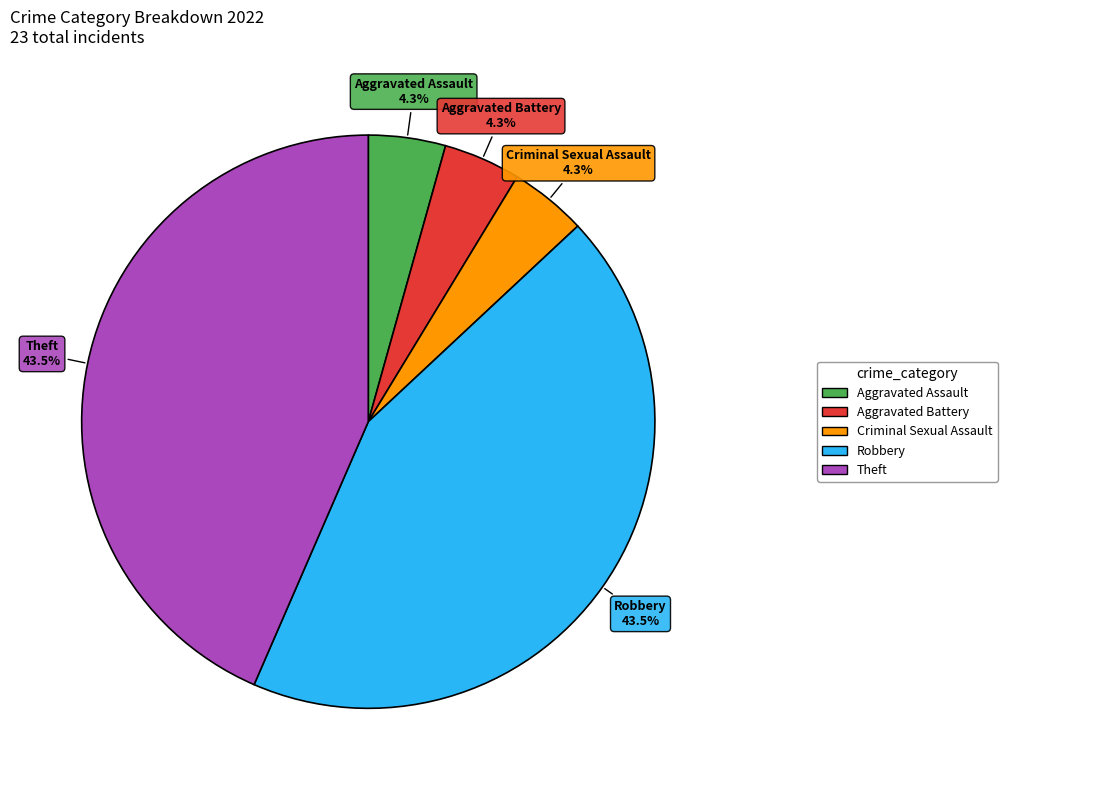

Is there any slice that represents more than half of the pie?

No